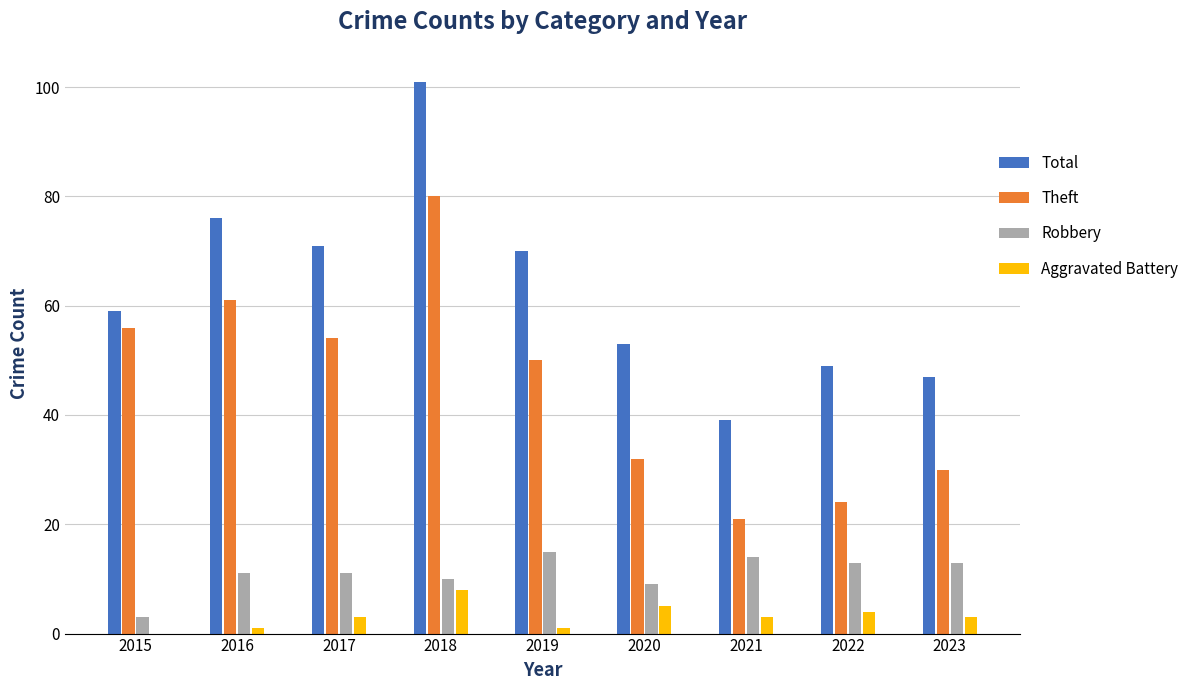

The value of Theft at 2022 is 24. True or false?

True